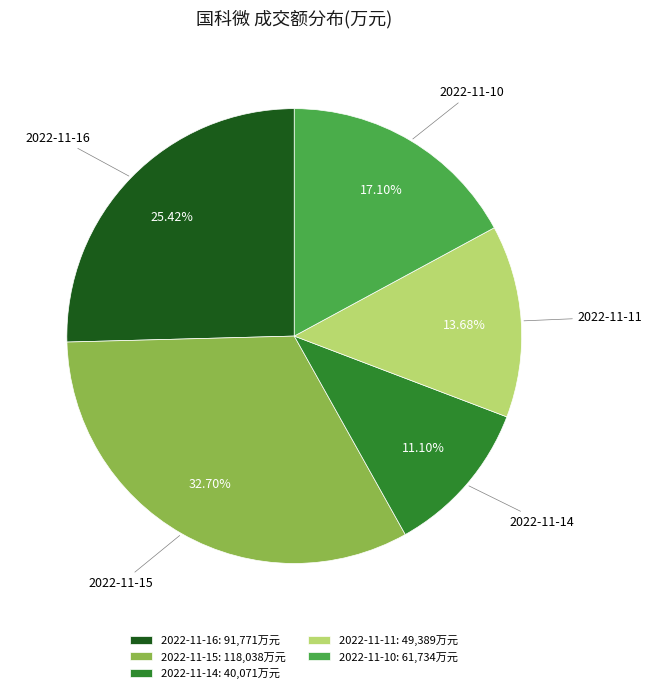

Is 2022-11-10 the majority of the pie?

No